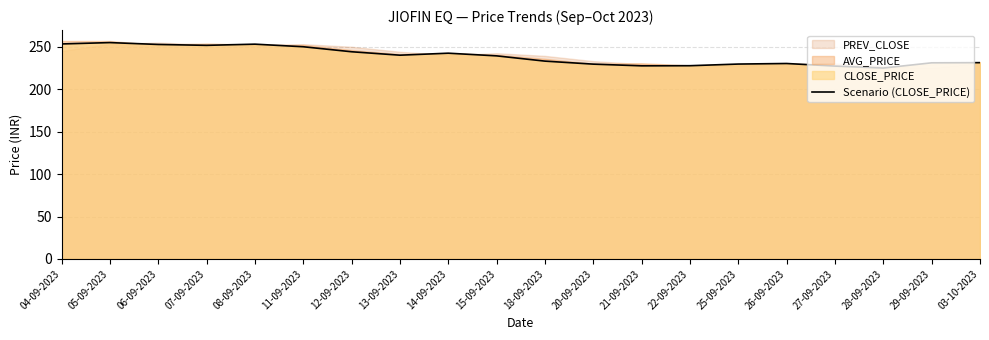

What is the change in value from 15-09-2023 to 03-10-2023?

-8.0